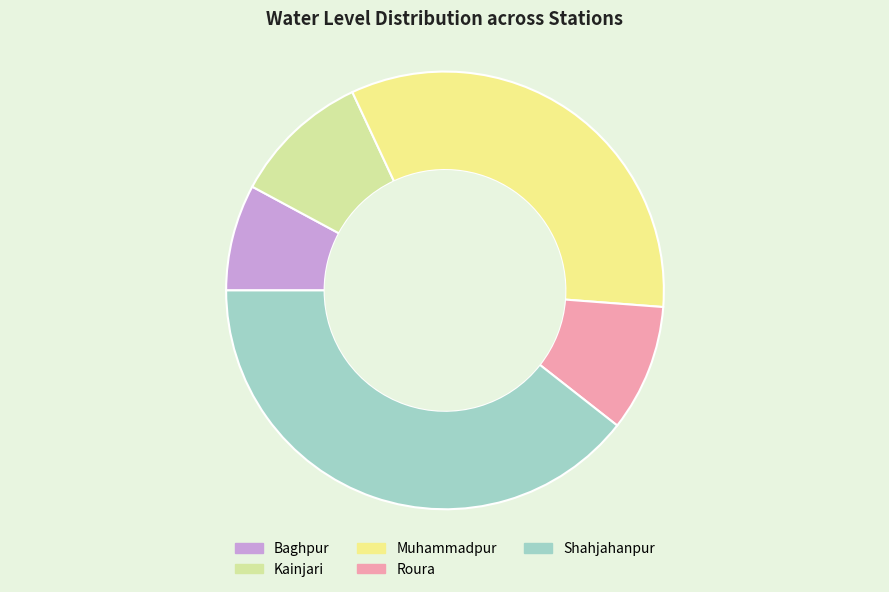

Which category has the smallest portion of the pie?

Baghpur